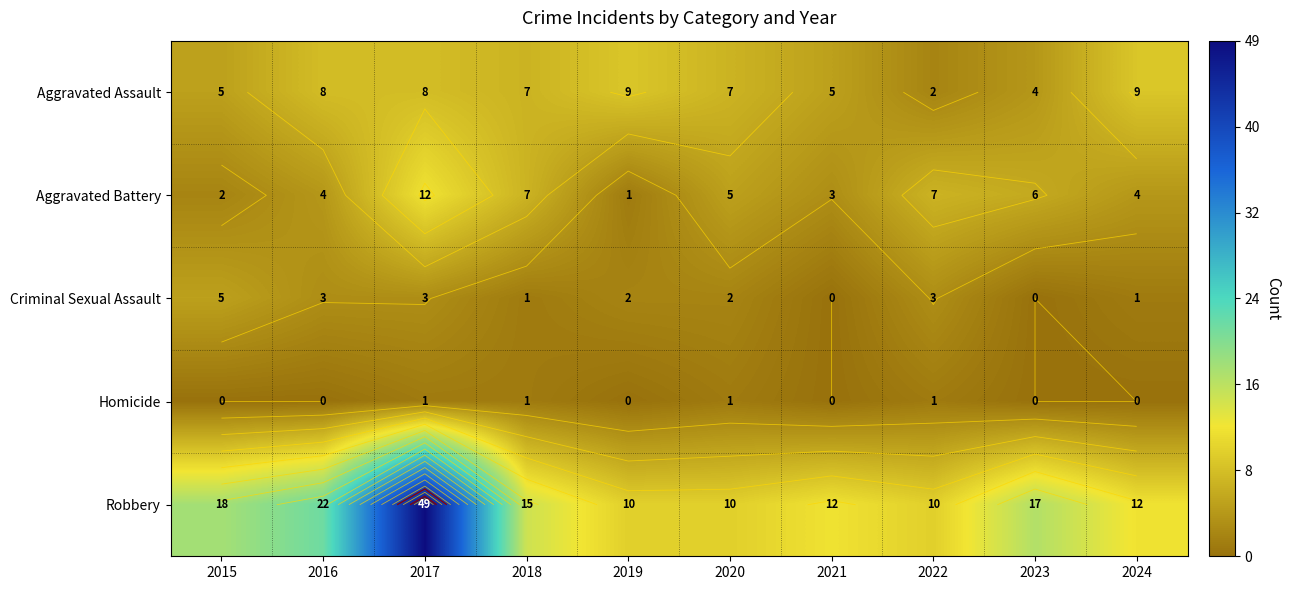

How many distinct data groups are displayed?

5